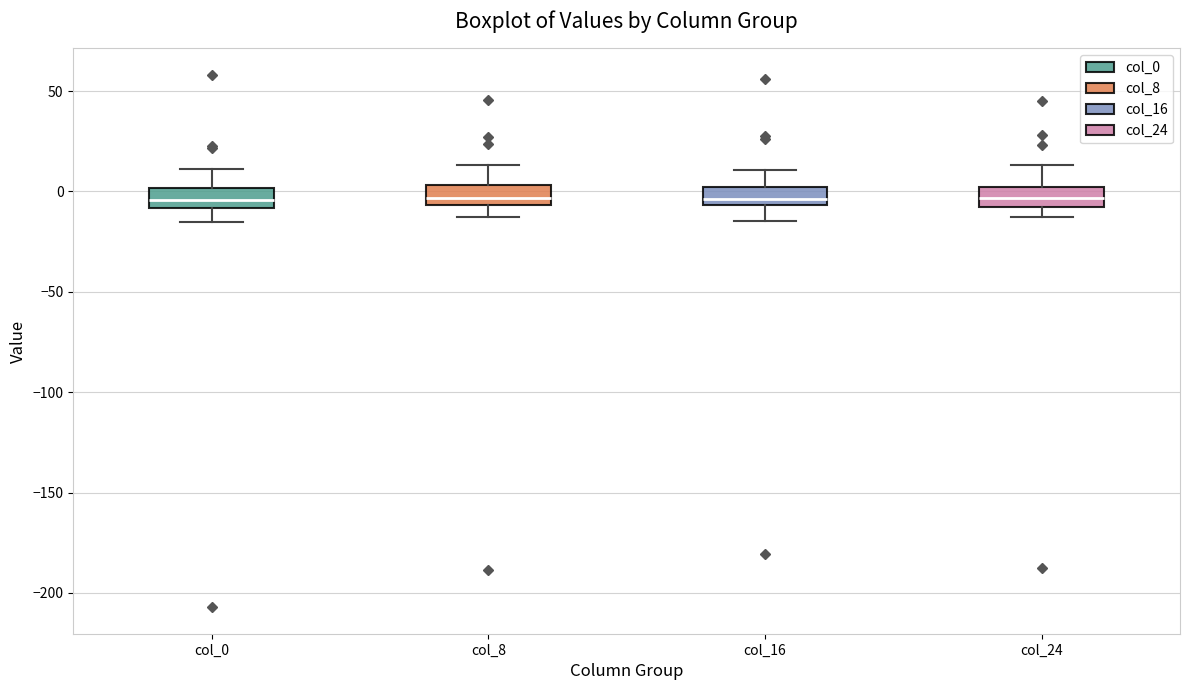

Reading left to right, read every box against the y-axis: the position of its median line, the range the box covers, and the ends of its whiskers. The values are not printed on the chart, so give them approximately, as read against the axis.

col_0: median -5, box -10 to 0, whiskers -15 to 10
col_8: median -5 (inside the box), box -5 to 5, whiskers -15 to 15
col_16: median -5 (inside the box), box -5 to 0, whiskers -15 to 10
col_24: median -5, box -10 to 0, whiskers -15 to 15